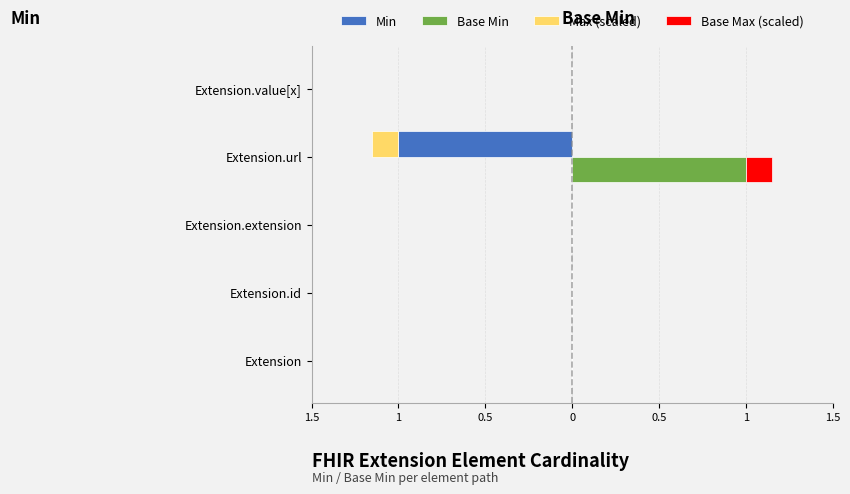

What are all the series names shown in the legend?

Min, Base Min, Max (scaled), Base Max (scaled)